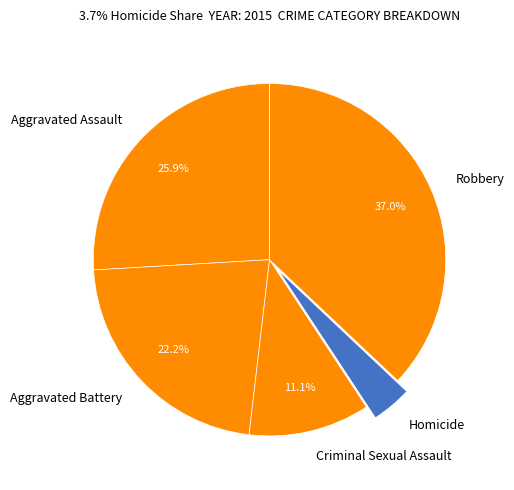

To the nearest percent, what is the combined percentage of Robbery and Homicide?

41%